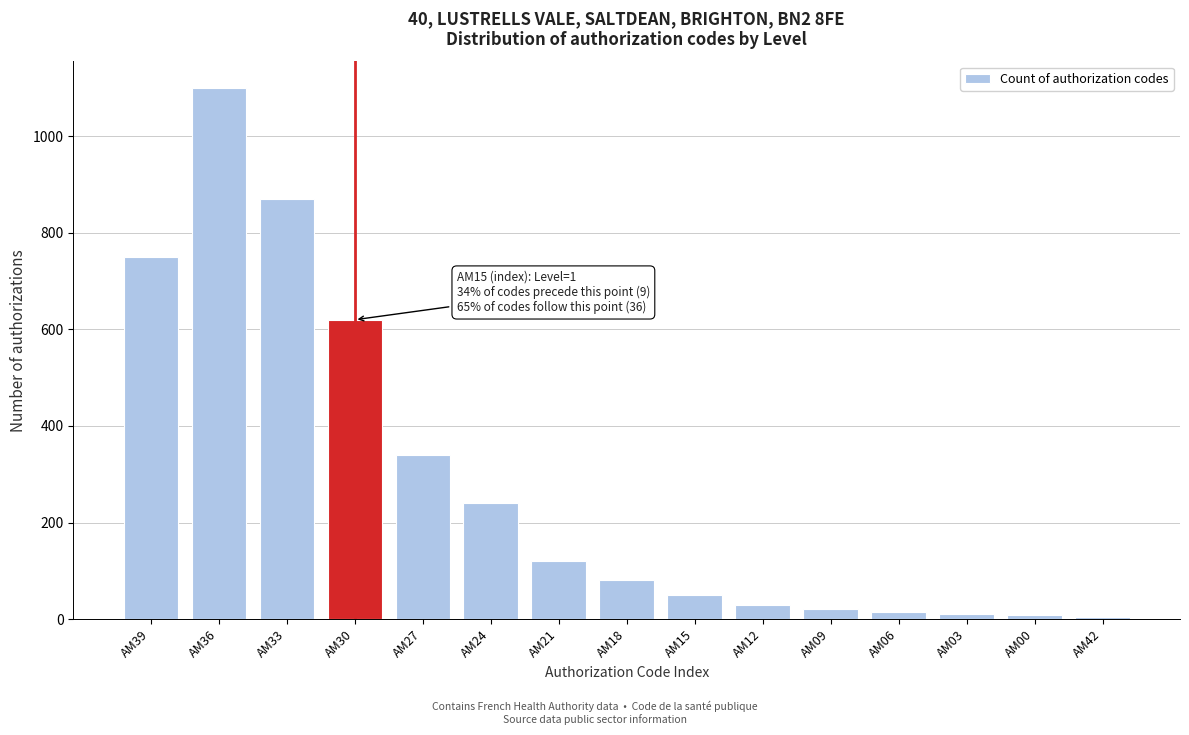

What is the greatest value displayed?

1100